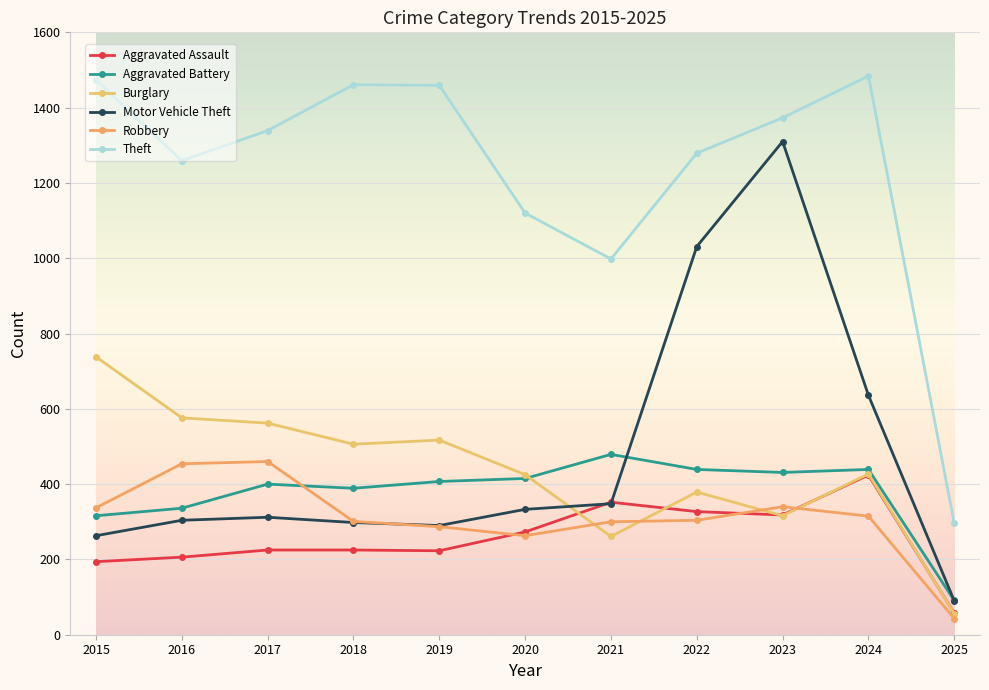

What is the sum of the Motor Vehicle Theft values at 2021 and 2023?

1658